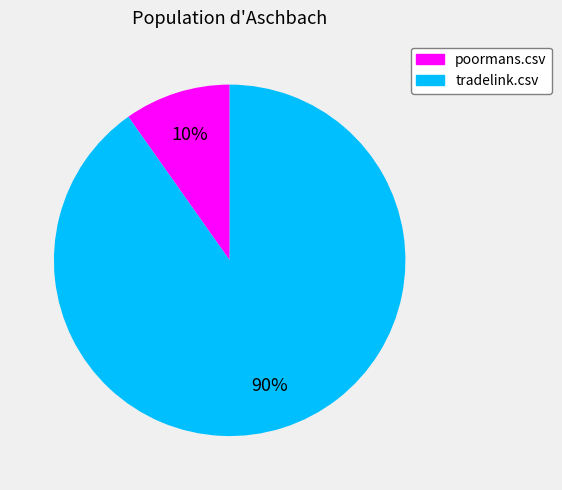

Is there any slice that represents more than half of the pie?

Yes